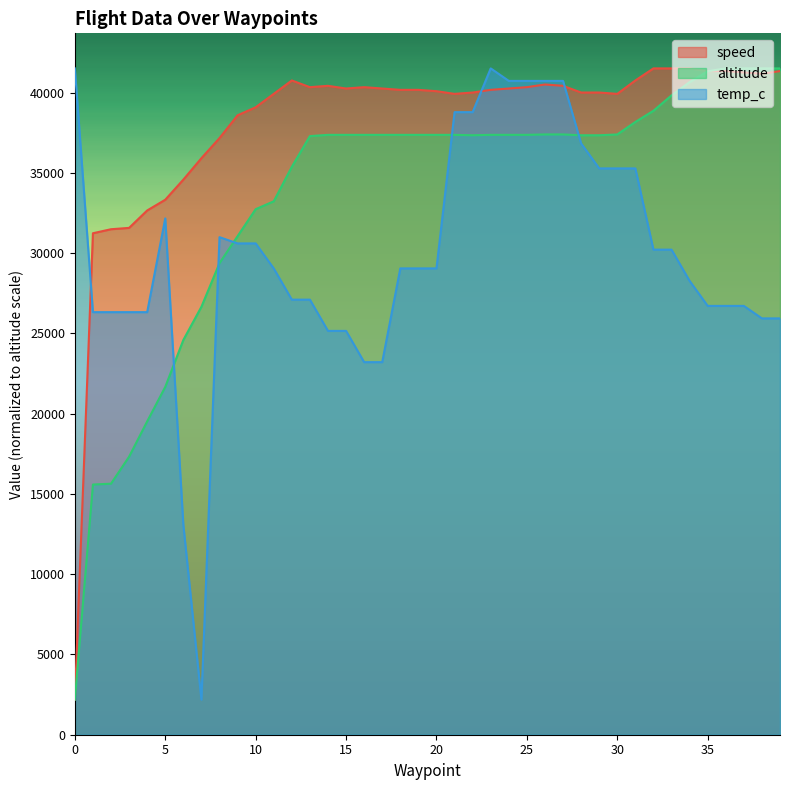

Which label corresponds to the largest value in the chart?

32